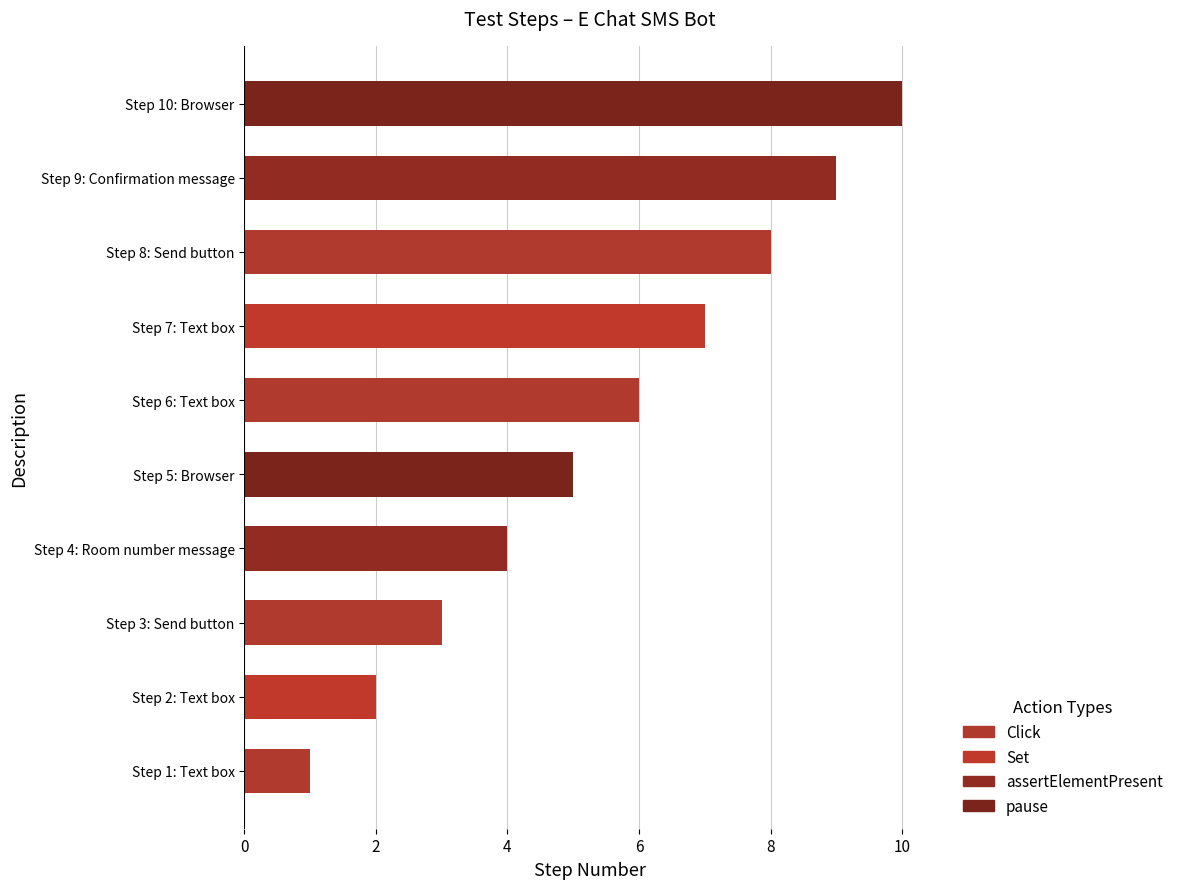

What is the ratio of the value at Step 9: Confirmation message to the value at Step 8: Send button?

1.1